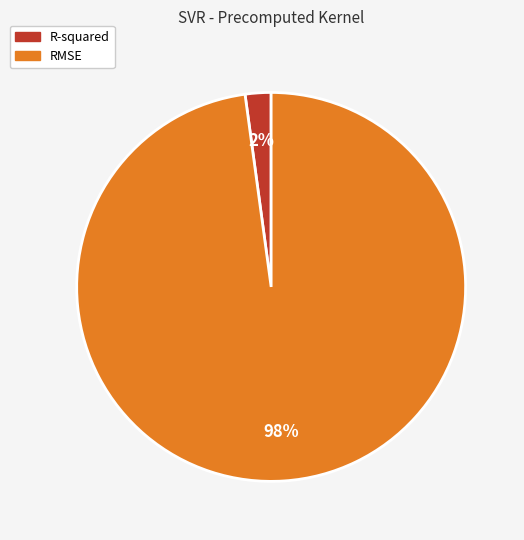

Rank the categories by value from lowest to highest.

R-squared, RMSE